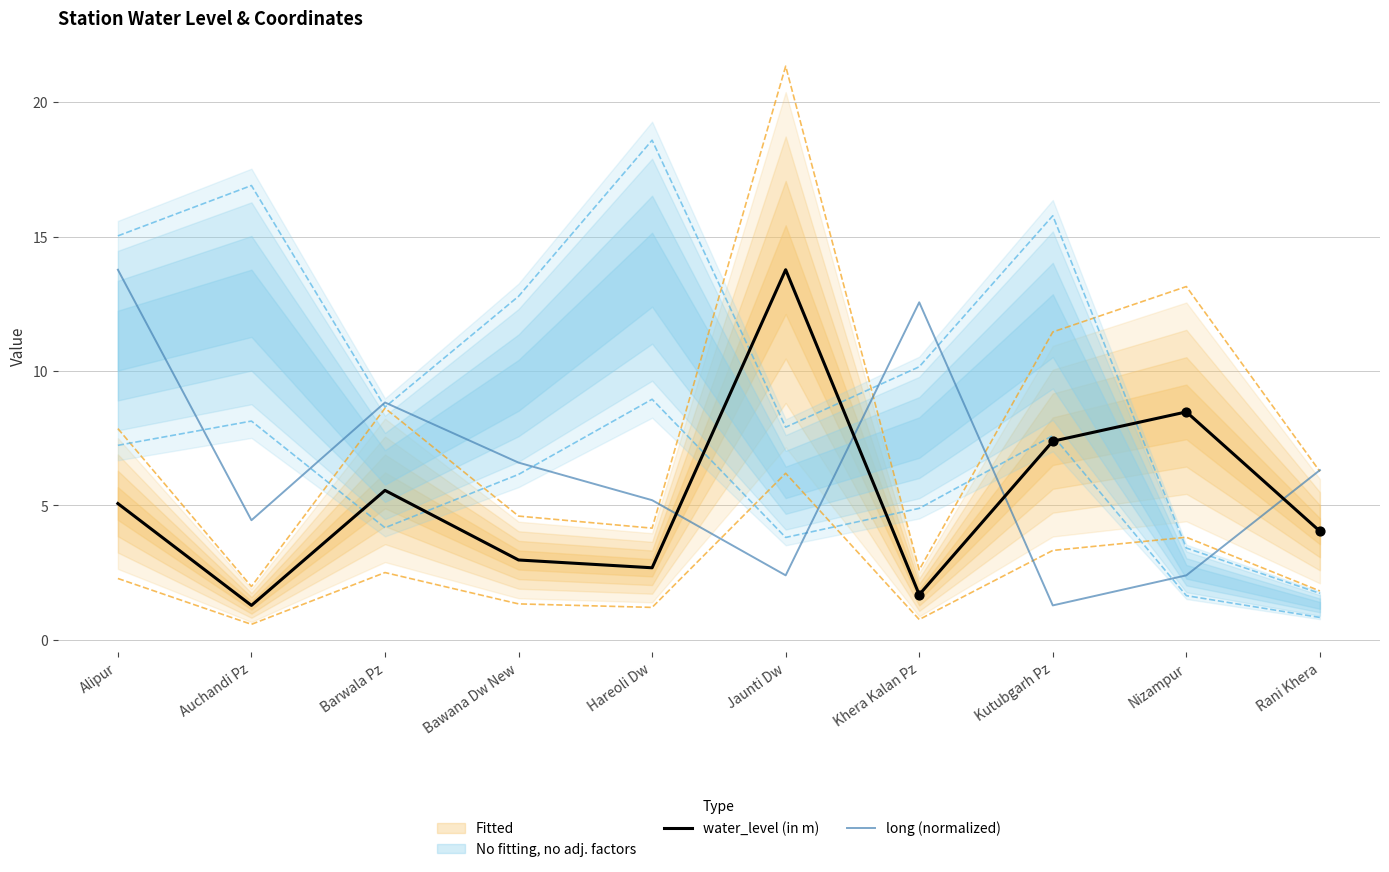

At which category is the sum across all series the highest?

Alipur